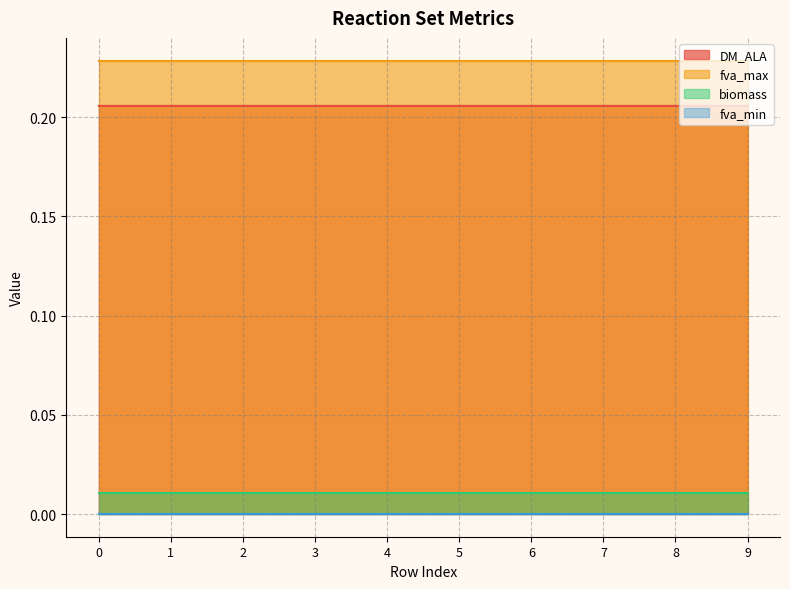

What is the spread (max minus min) of values at 9?

0.2